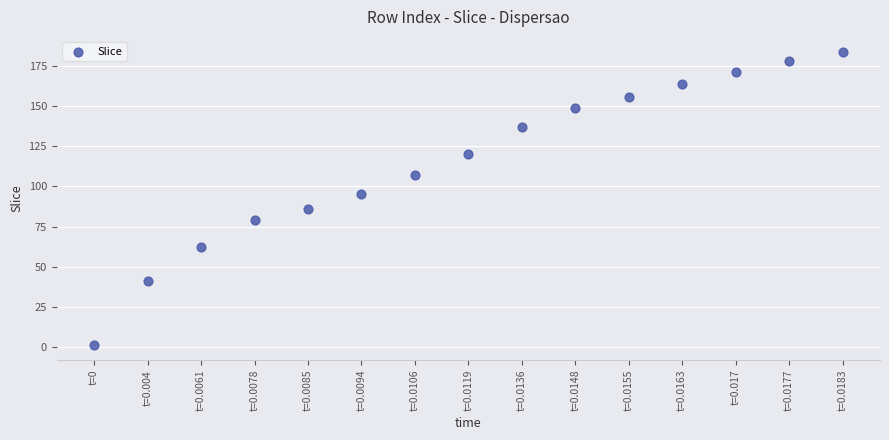

What is the range of Y values (max minus min)?

183